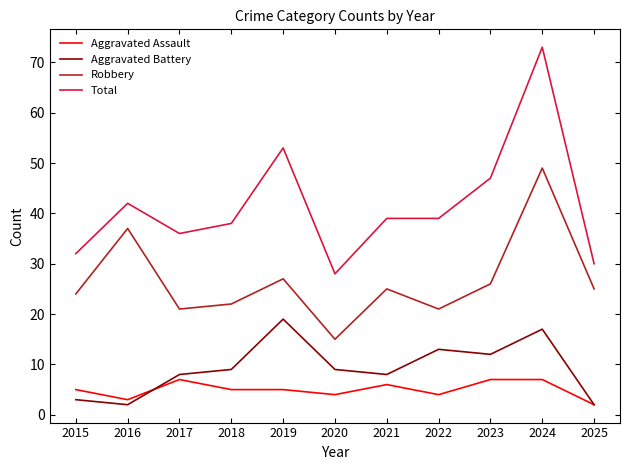

True or false: Aggravated Assault has more than 0 interior local peaks.

True